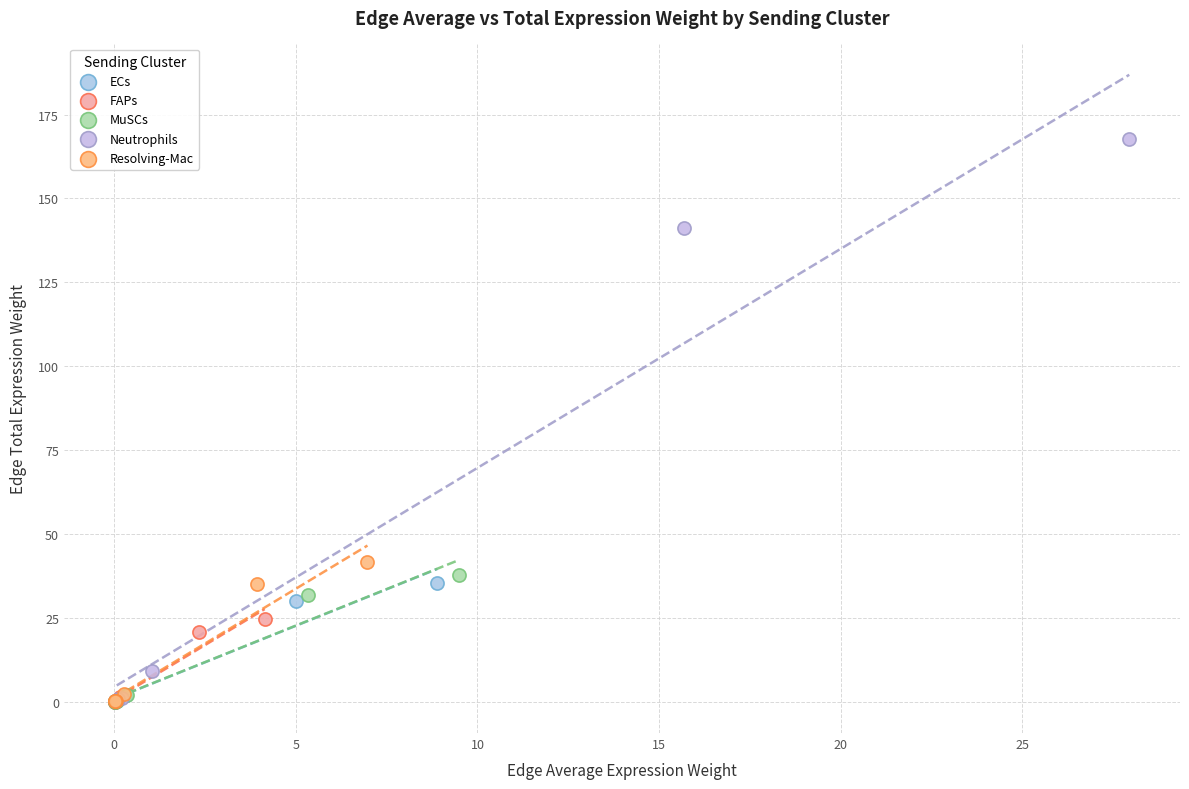

Which series has the largest Y range (max minus min)?

Neutrophils